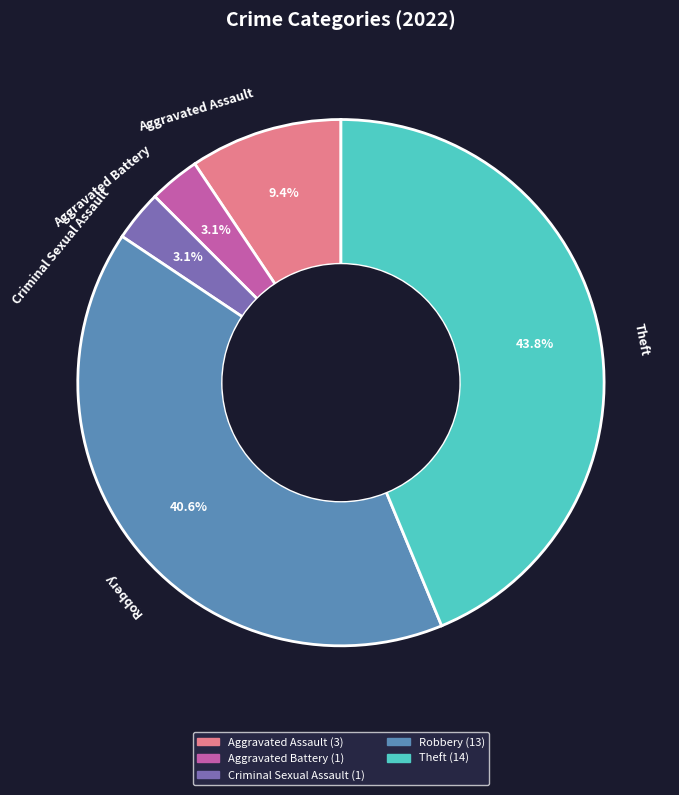

Does any single category account for the majority?

No